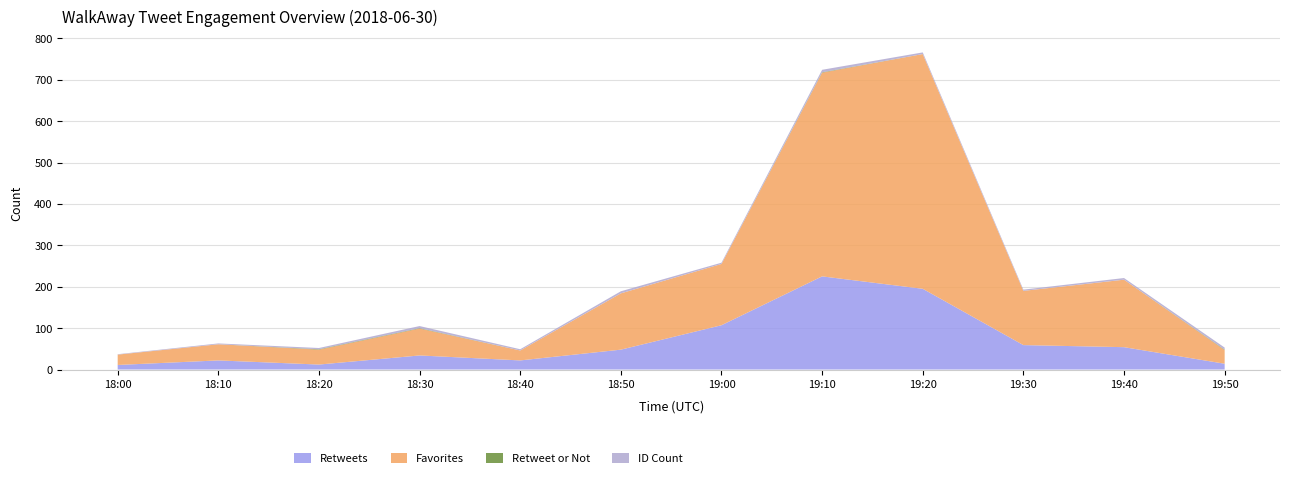

Reading left to right, extract all data points from this chart.

Retweets: 2018-06-30 18:00=11	2018-06-30 18:10=22	2018-06-30 18:20=12	2018-06-30 18:30=34	2018-06-30 18:40=22	2018-06-30 18:50=48	2018-06-30 19:00=107	2018-06-30 19:10=225	2018-06-30 19:20=195	2018-06-30 19:30=59	2018-06-30 19:40=54	2018-06-30 19:50=14
Favorites: 2018-06-30 18:00=25	2018-06-30 18:10=39	2018-06-30 18:20=36	2018-06-30 18:30=65	2018-06-30 18:40=24	2018-06-30 18:50=136	2018-06-30 19:00=148	2018-06-30 19:10=492	2018-06-30 19:20=567	2018-06-30 19:30=131	2018-06-30 19:40=163	2018-06-30 19:50=33
Retweet or Not: 2018-06-30 18:00=0	2018-06-30 18:10=0	2018-06-30 18:20=1	2018-06-30 18:30=1	2018-06-30 18:40=0	2018-06-30 18:50=0	2018-06-30 19:00=0	2018-06-30 19:10=1	2018-06-30 19:20=0	2018-06-30 19:30=0	2018-06-30 19:40=0	2018-06-30 19:50=1
ID Count: 2018-06-30 18:00=1	2018-06-30 18:10=2	2018-06-30 18:20=3	2018-06-30 18:30=5	2018-06-30 18:40=3	2018-06-30 18:50=5	2018-06-30 19:00=3	2018-06-30 19:10=6	2018-06-30 19:20=4	2018-06-30 19:30=3	2018-06-30 19:40=4	2018-06-30 19:50=5